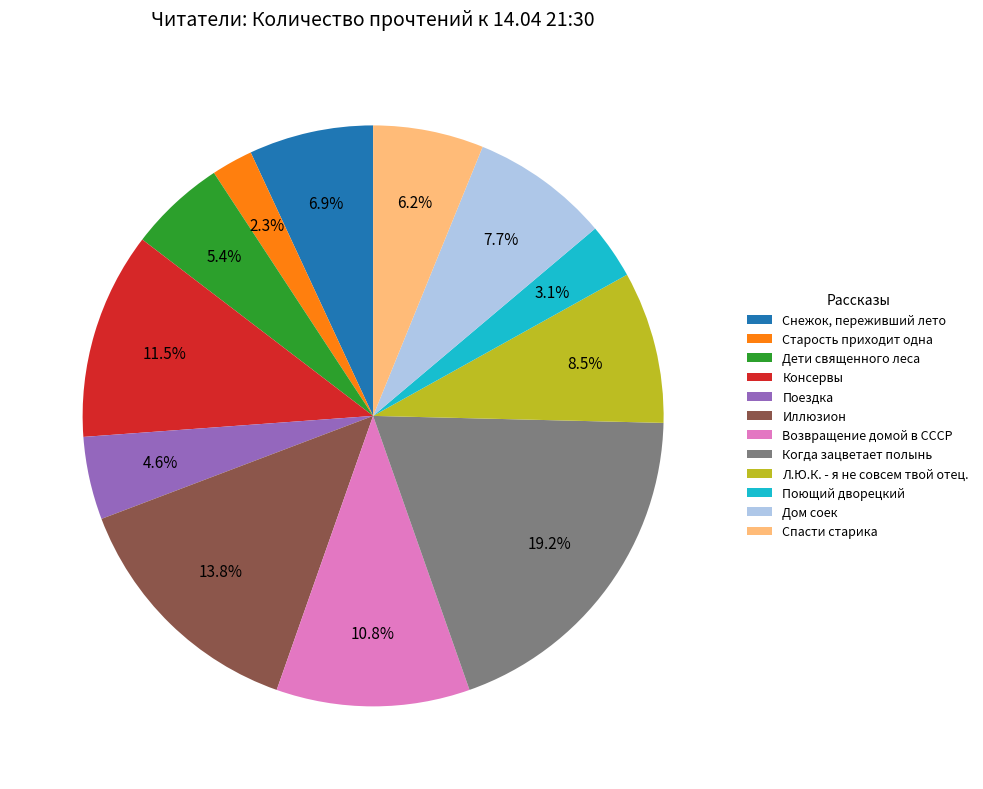

Combined, do Л.Ю.К. - я не совсем твой отец. and Дом соек account for over 50%?

No